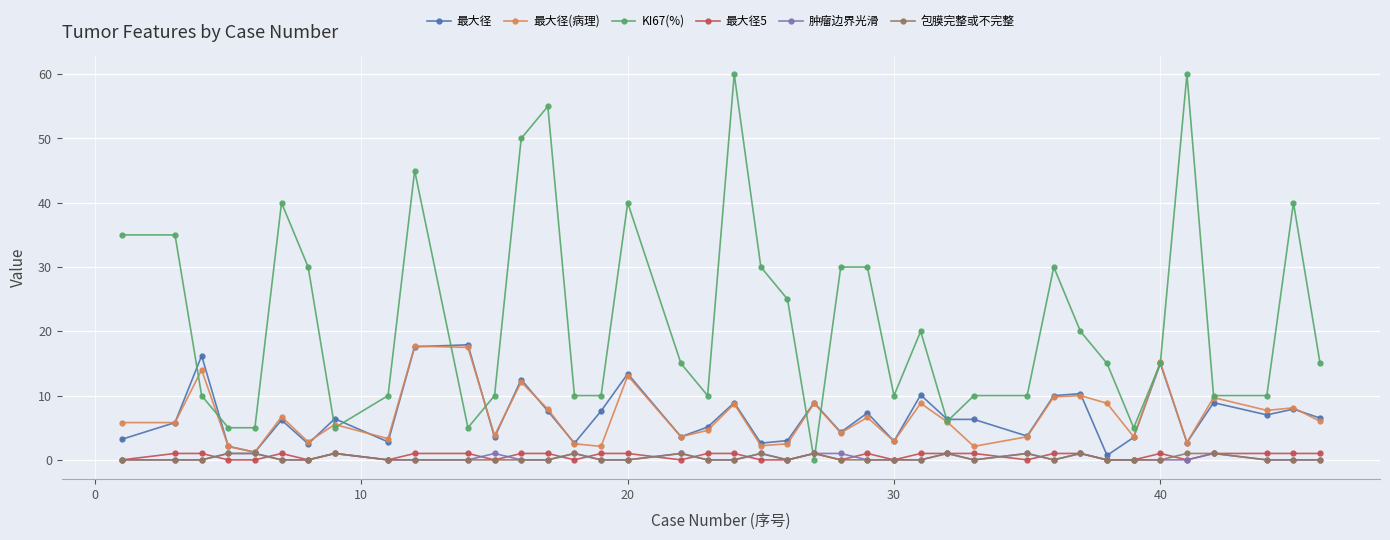

Which series has the largest range (max minus min)?

KI67(%)